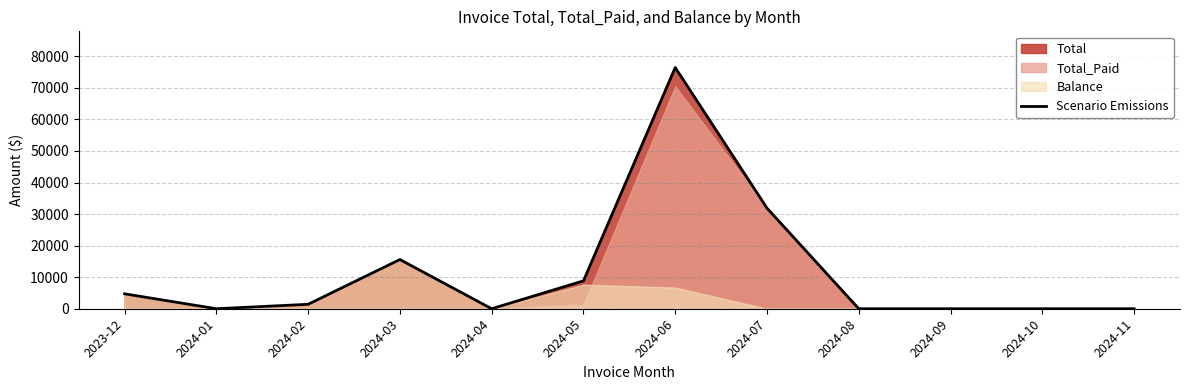

How many interior local peaks (higher than both neighbors) does the data have?

2